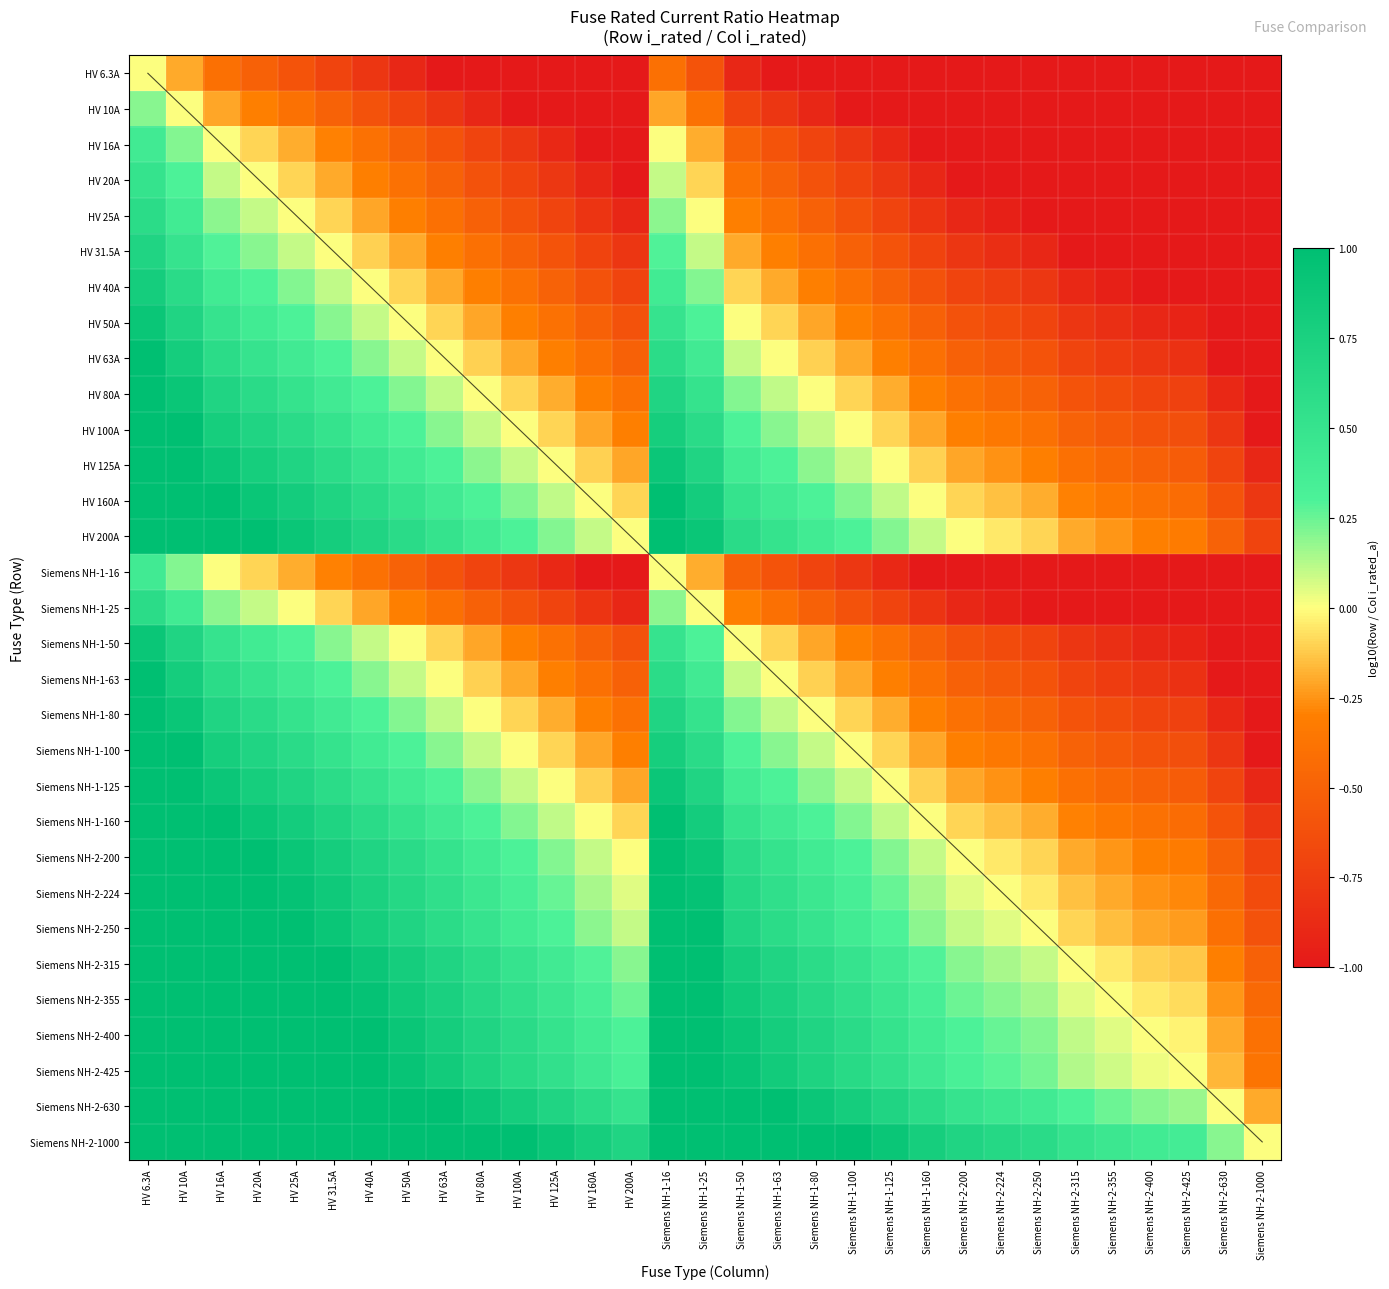

True or false: HV 16A has a value of -0.9 at HV 63A.

False